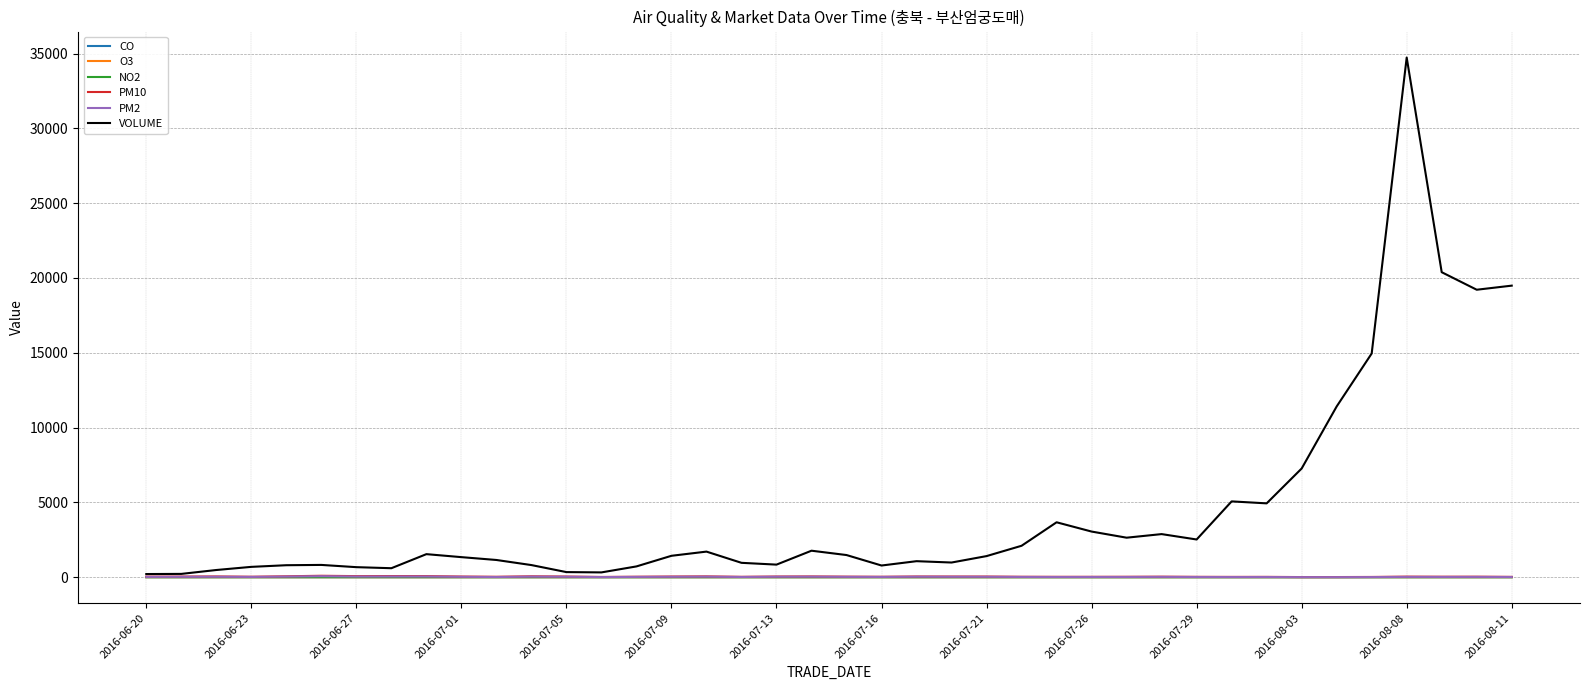

Which series has the largest range (max minus min)?

VOLUME